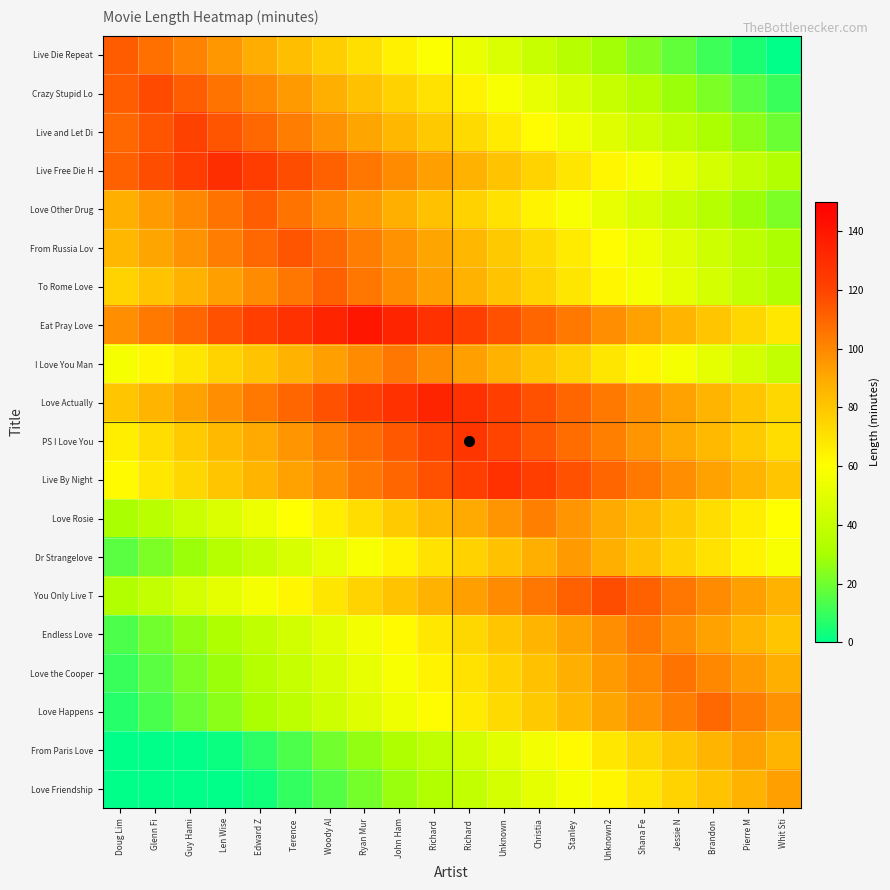

Between Richard  and Terence , which is larger?

Terence 